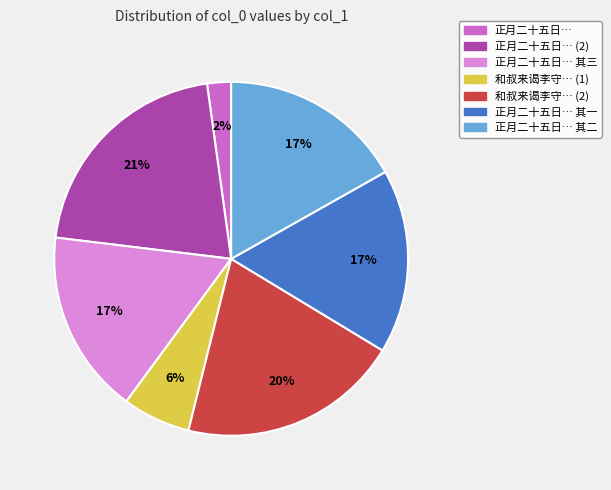

Is there a majority slice in this chart?

No